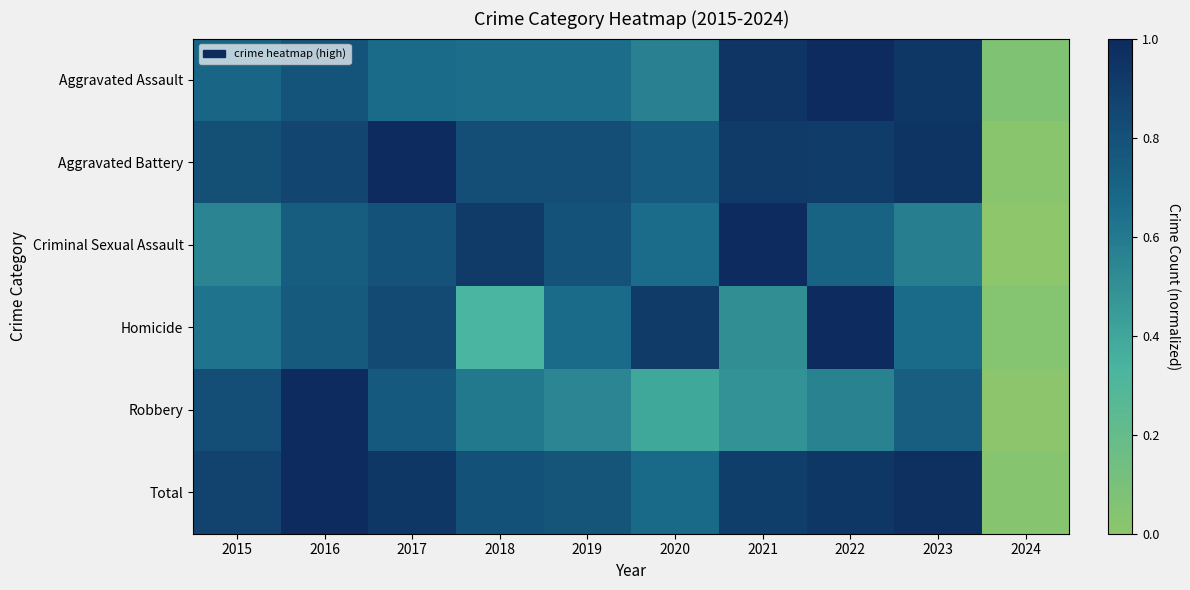

The value of Aggravated Assault at 2015 is 0.7. True or false?

True